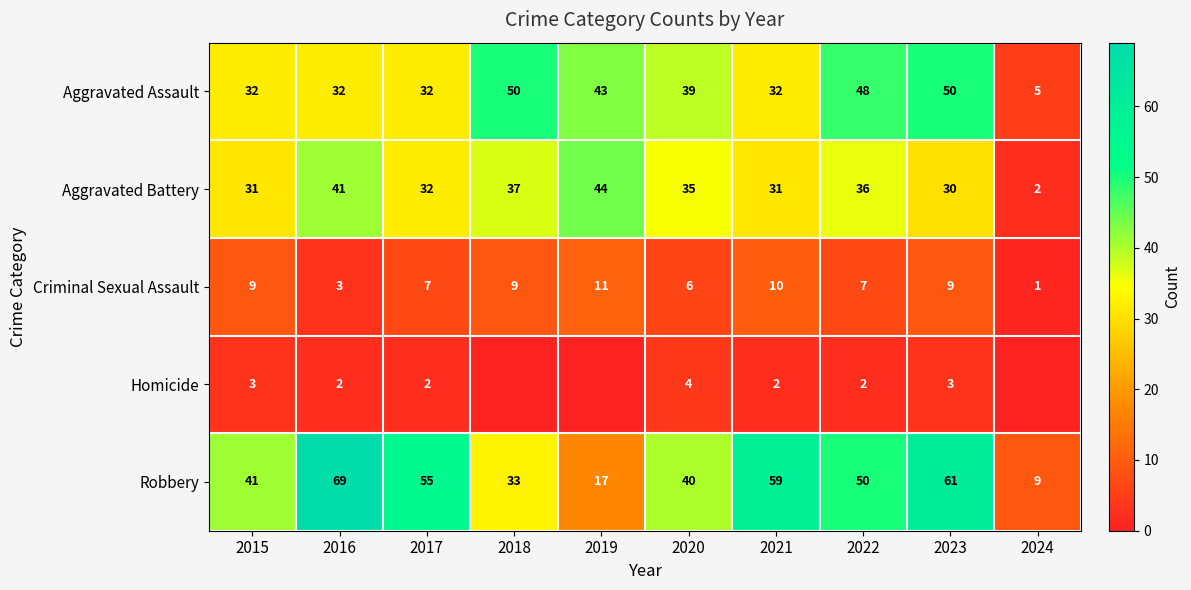

What is the difference between the maximum and minimum values in the Aggravated Battery series?

42